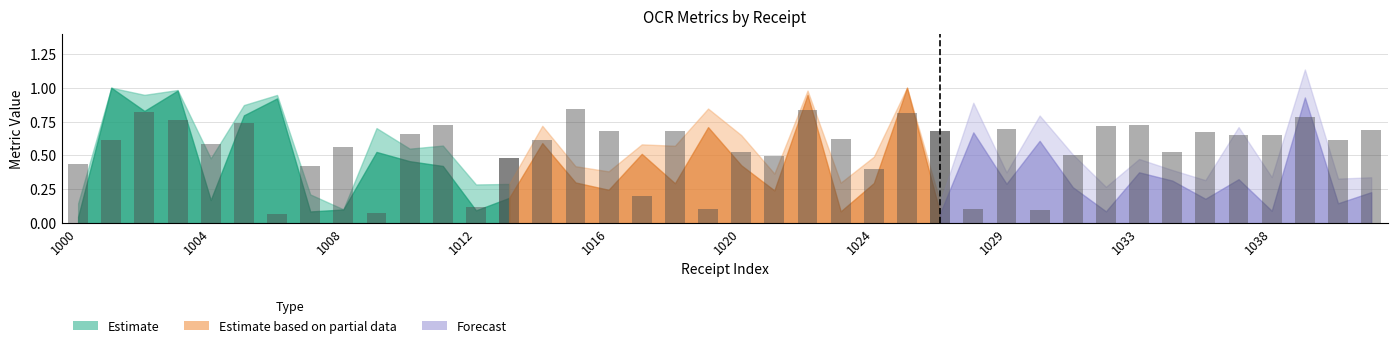

What is the change in value from 1029 to 1033?

+0.1